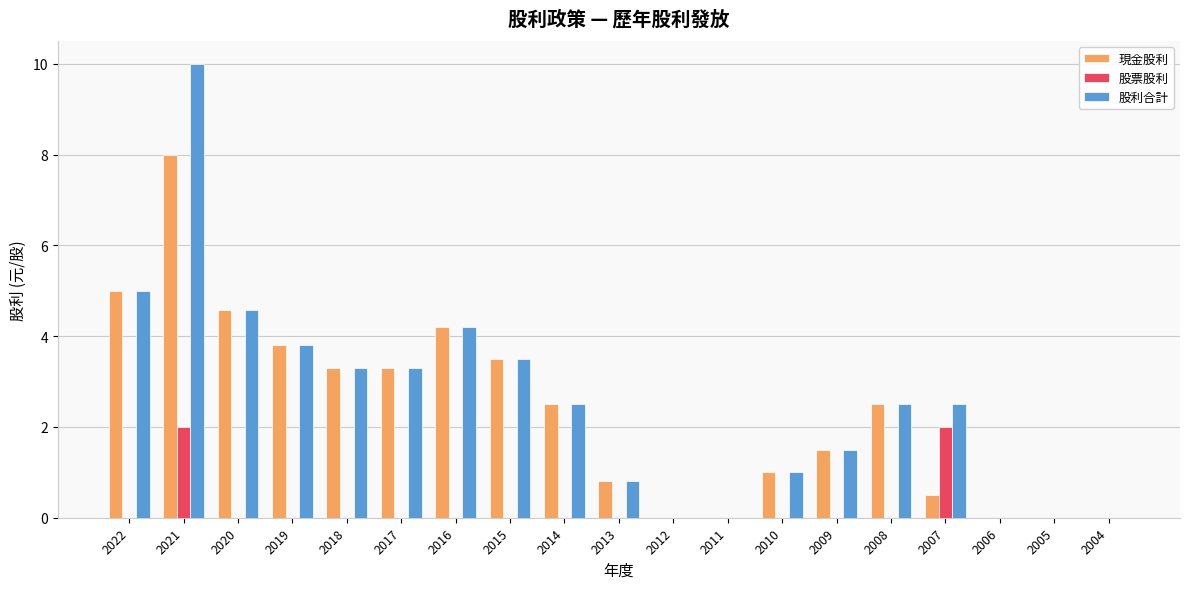

Which label corresponds to the largest value in the chart?

2021